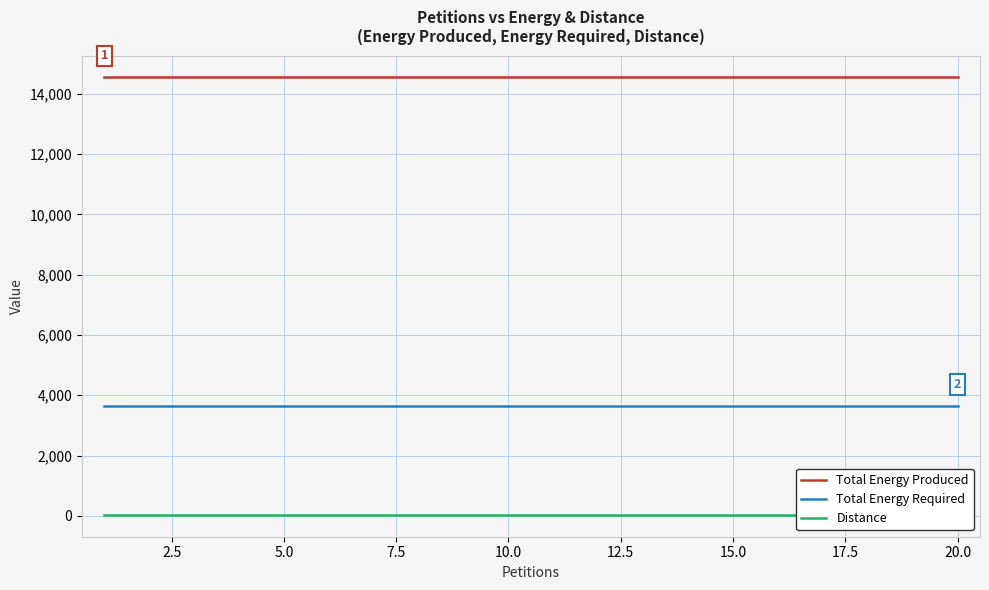

What are all the series names shown in the legend?

Total Energy Produced, Total Energy Required, Distance